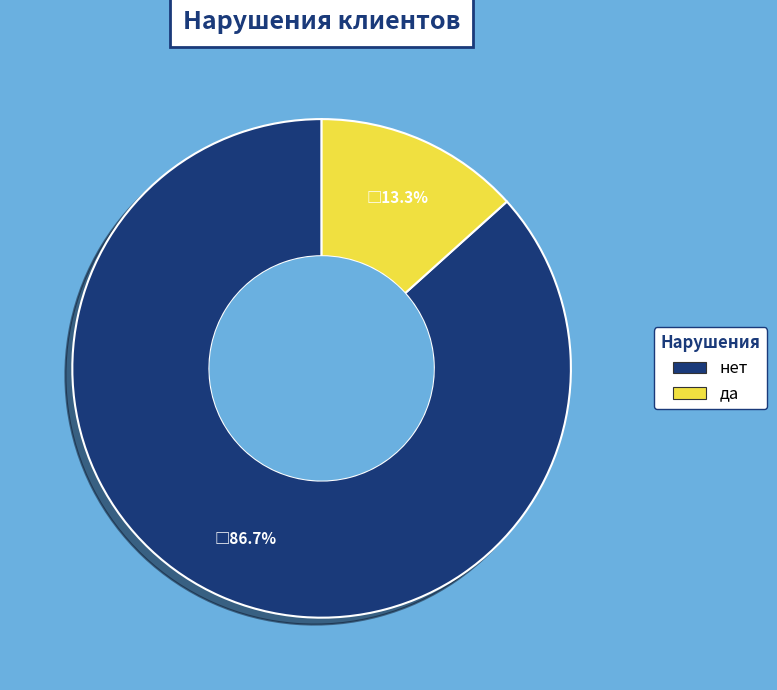

Which category has the biggest portion of the pie?

нет